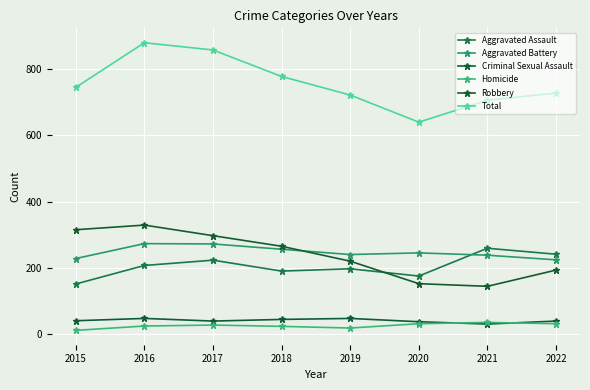

Does the chart have visible grid lines?

Yes